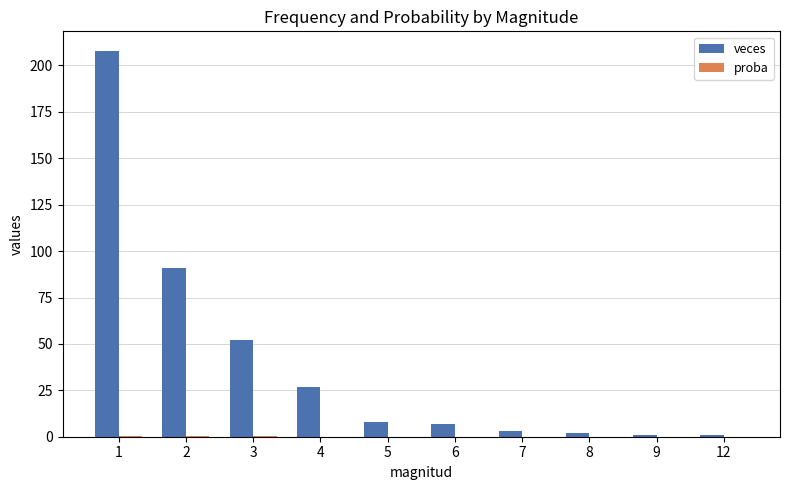

Between 4 and 8, which series saw the biggest shift?

veces